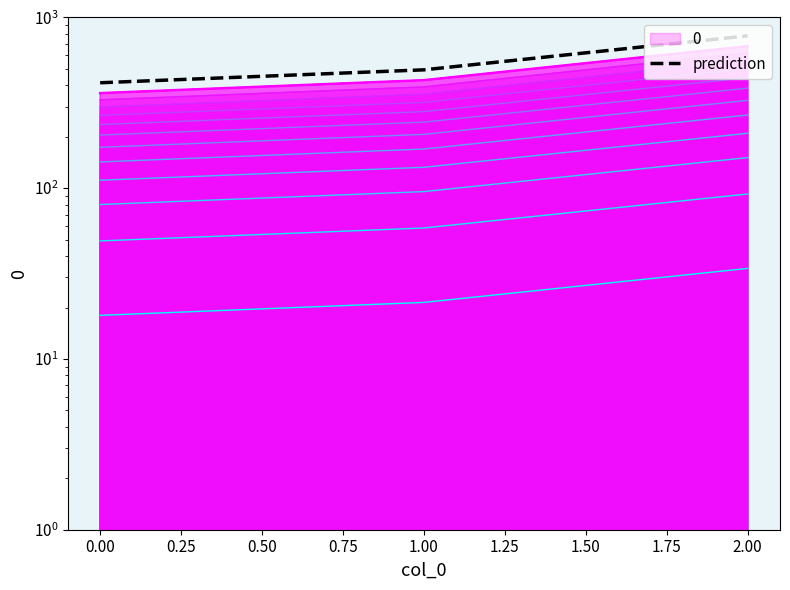

How many values are below 492?

1